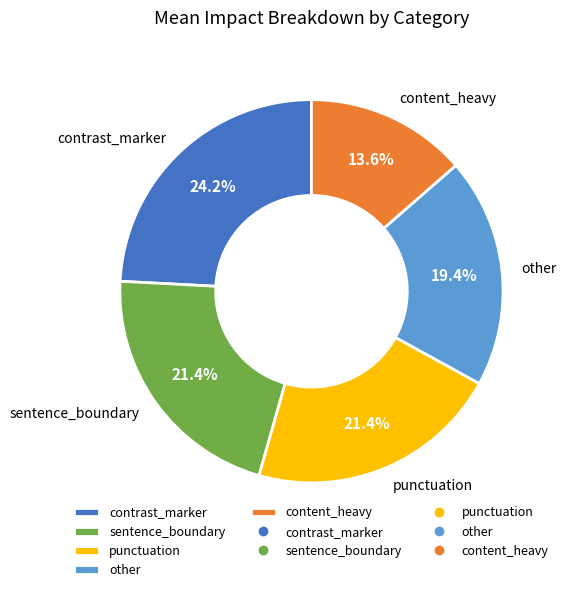

Between punctuation and content_heavy, which is larger?

punctuation